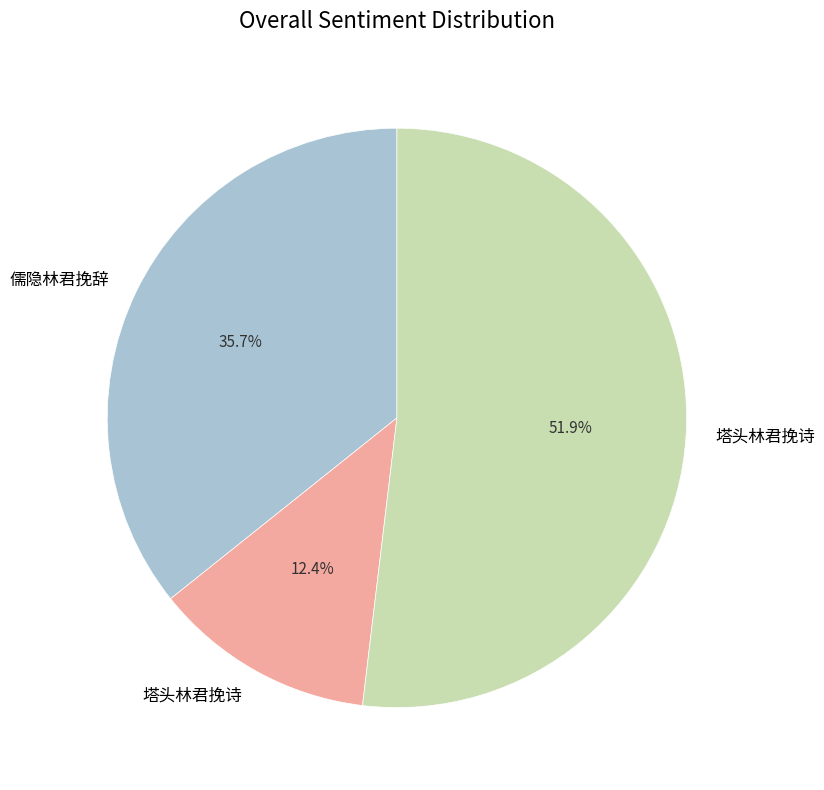

Is there a majority slice in this chart?

Yes